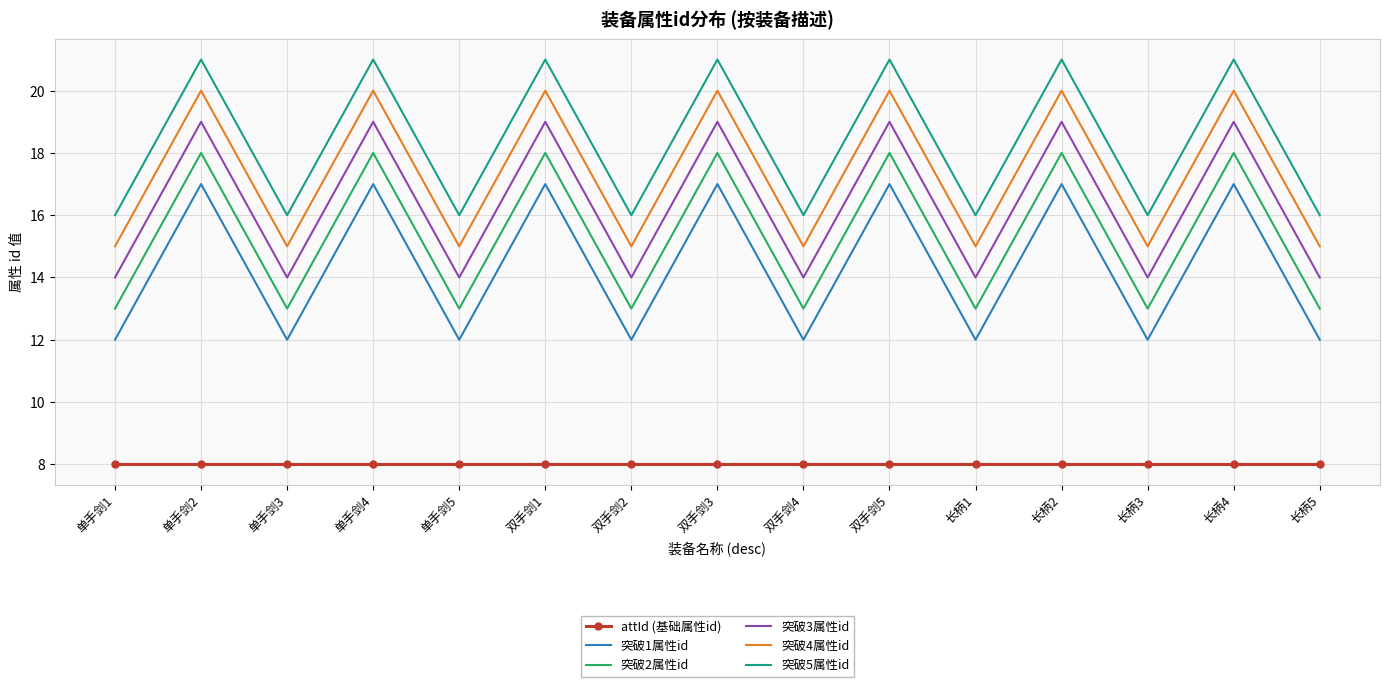

What is the maximum value shown in the chart?

21